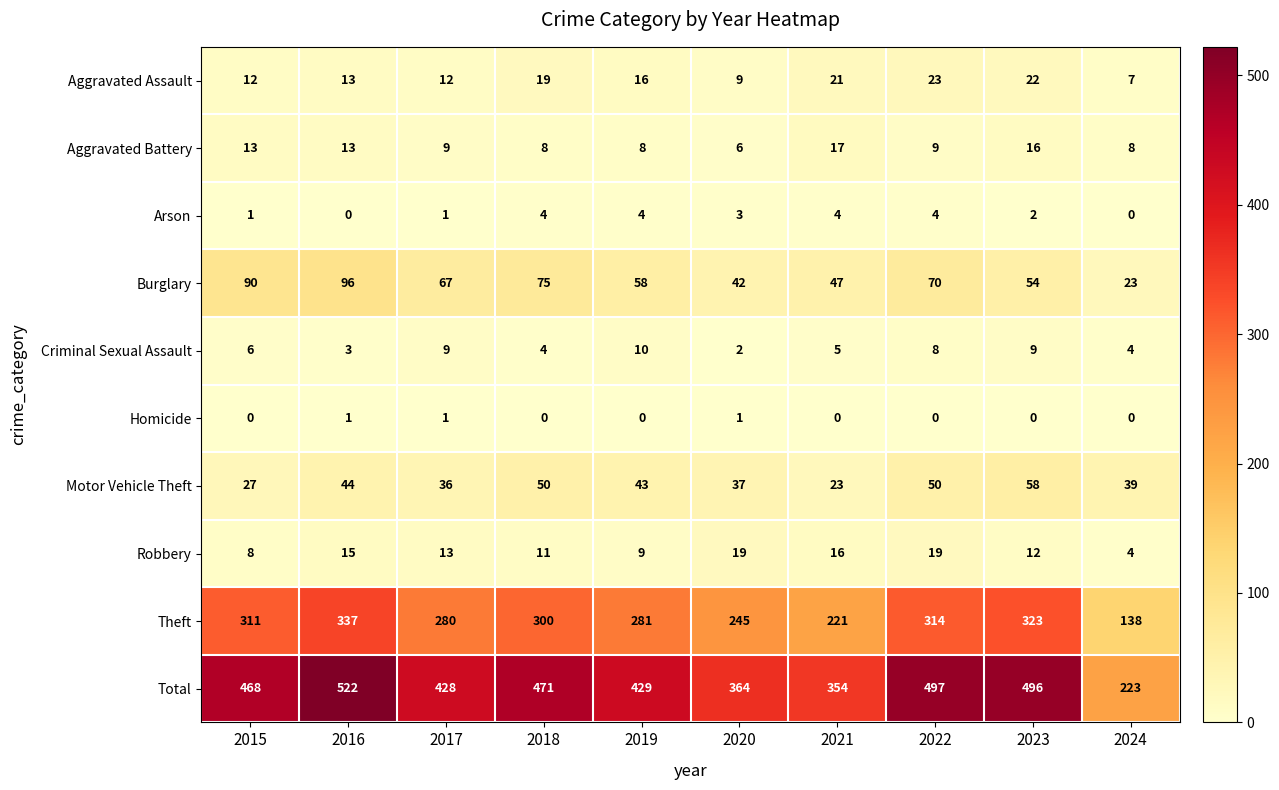

What is the approximate value of Motor Vehicle Theft at 2019?

43